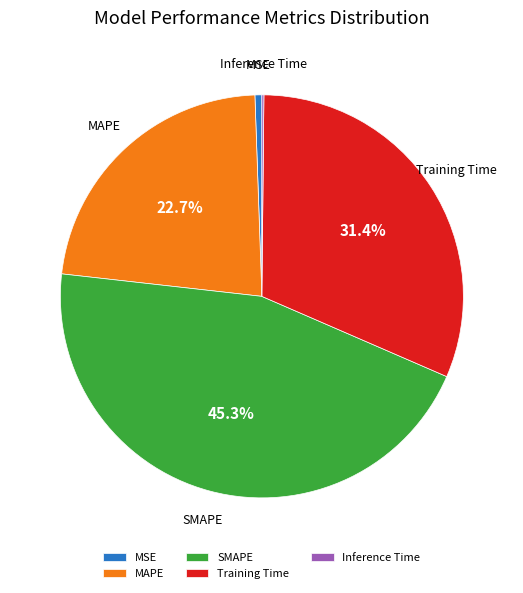

Does any single category account for the majority?

No